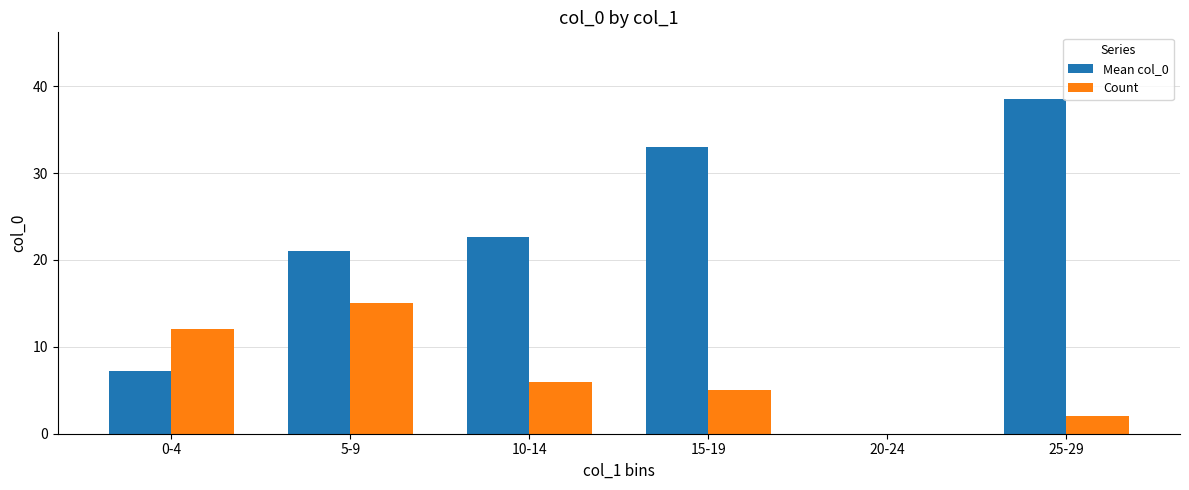

What are all the series names shown in the legend?

Mean col_0, Count